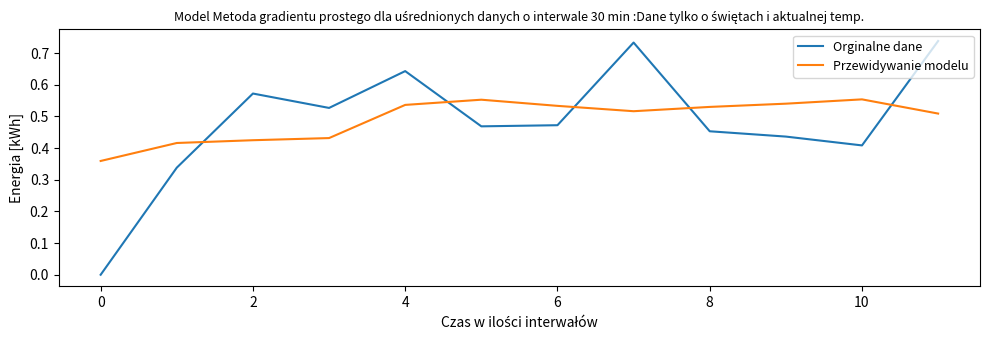

What is the difference between the maximum and minimum values in the Przewidywanie modelu series?

0.2